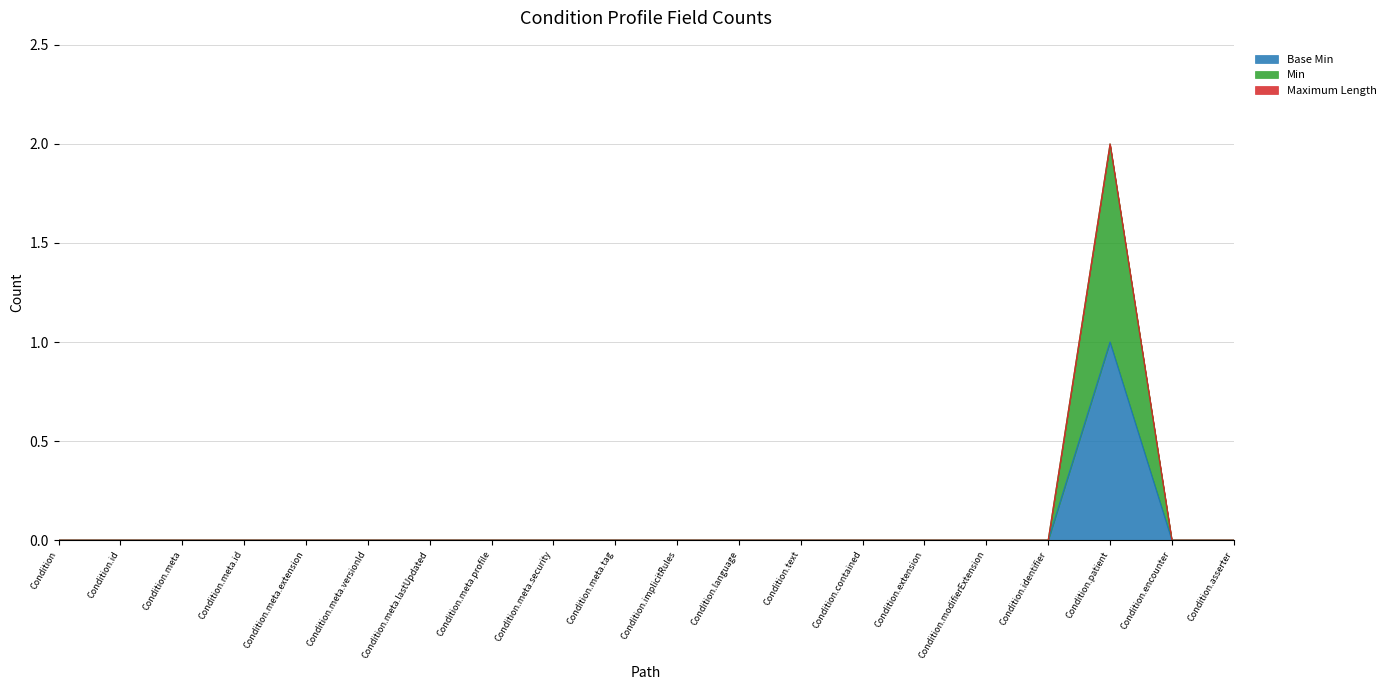

At which category is the sum across all series the highest?

Condition.patient